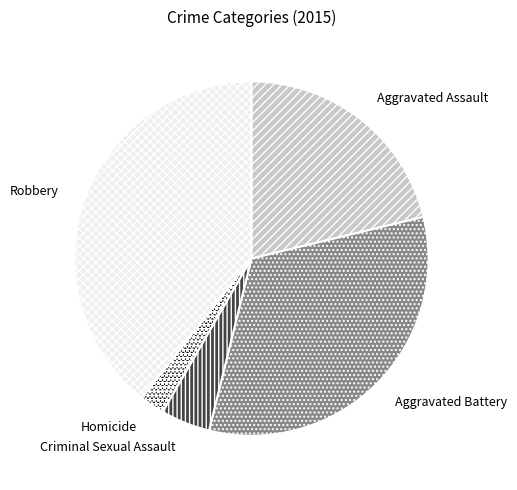

Approximately how many times larger is the value at Criminal Sexual Assault compared to Homicide?

2.0